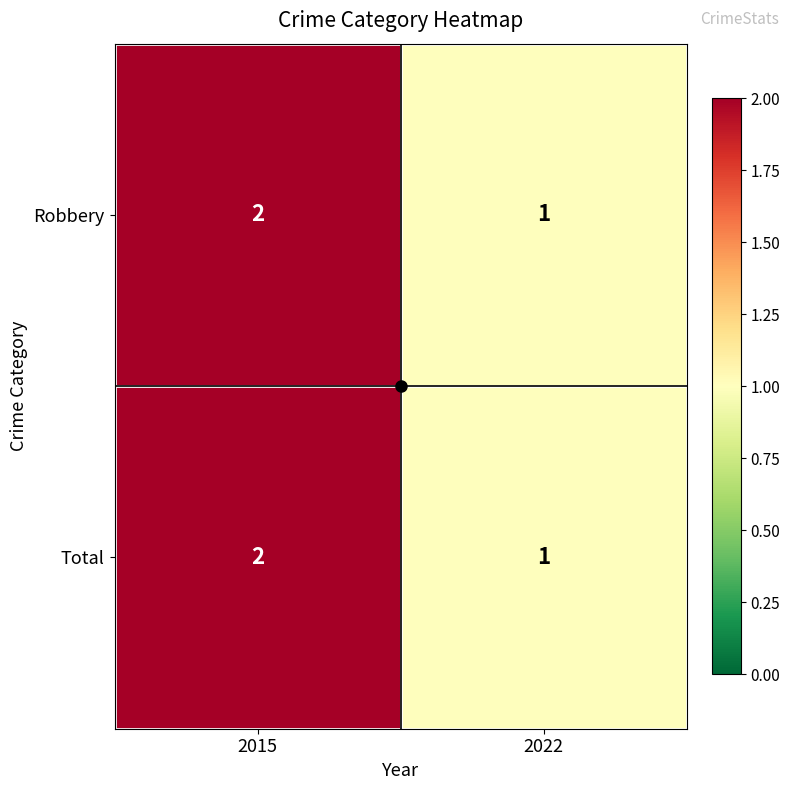

What is the total value across all series at 2015?

4